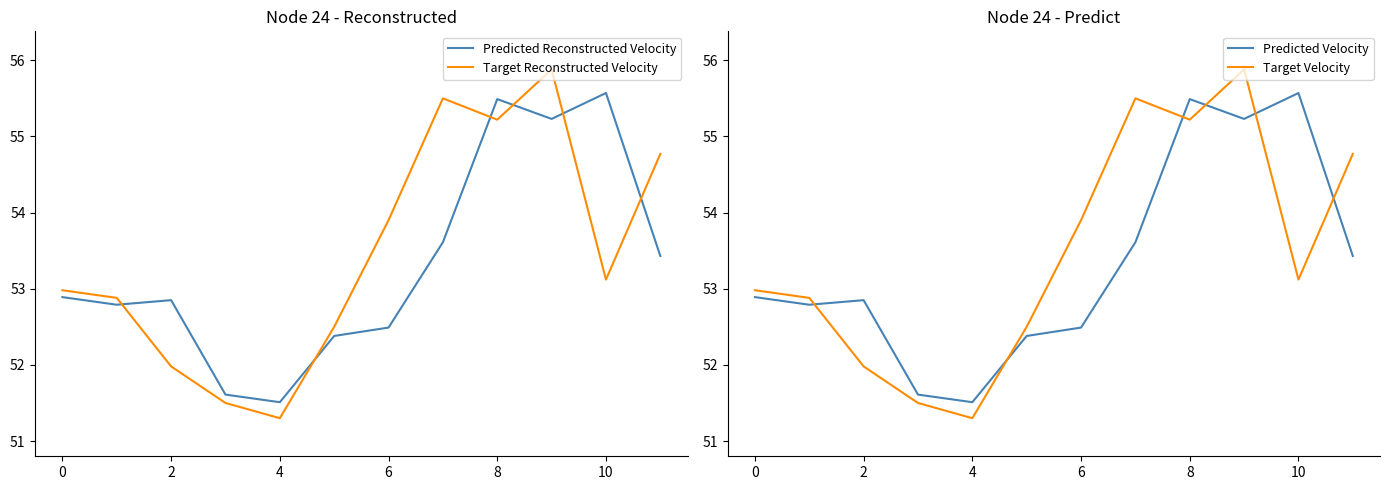

At how many categories does at least one series exceed 51?

12